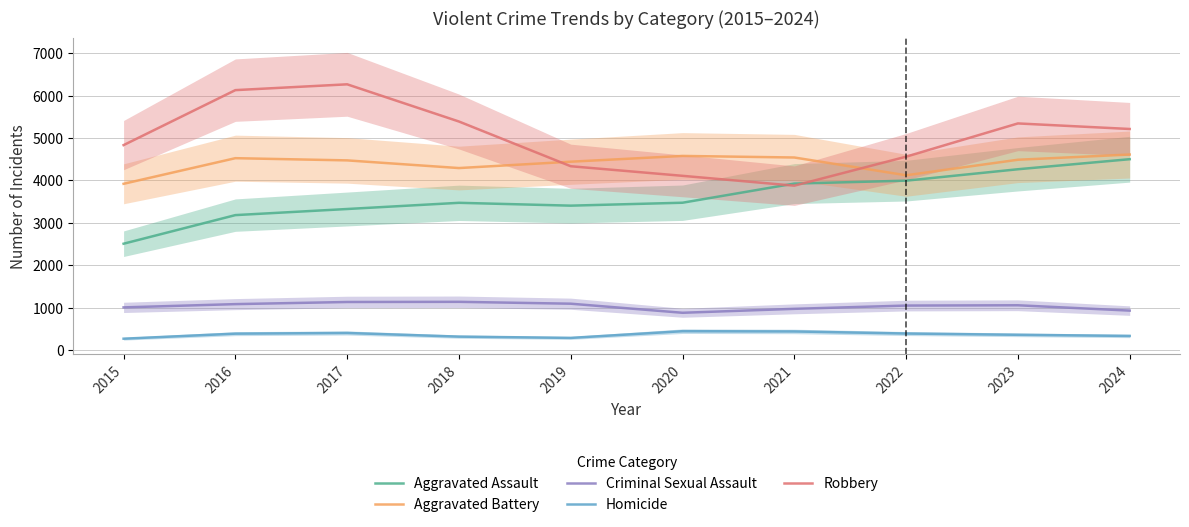

Reading left to right, list all the values displayed in this chart.

Aggravated Assault: 2015=2509	2016=3183	2017=3327	2018=3473	2019=3406	2020=3475	2021=3926	2022=3995	2023=4264	2024=4501
Aggravated Battery: 2015=3921	2016=4525	2017=4473	2018=4292	2019=4442	2020=4578	2021=4541	2022=4122	2023=4488	2024=4611
Criminal Sexual Assault: 2015=1008	2016=1085	2017=1135	2018=1139	2019=1095	2020=881	2021=974	2022=1051	2023=1058	2024=932
Homicide: 2015=270	2016=389	2017=405	2018=319	2019=289	2020=447	2021=441	2022=392	2023=362	2024=335
Robbery: 2015=4833	2016=6129	2017=6266	2018=5389	2019=4335	2020=4109	2021=3877	2022=4560	2023=5344	2024=5213